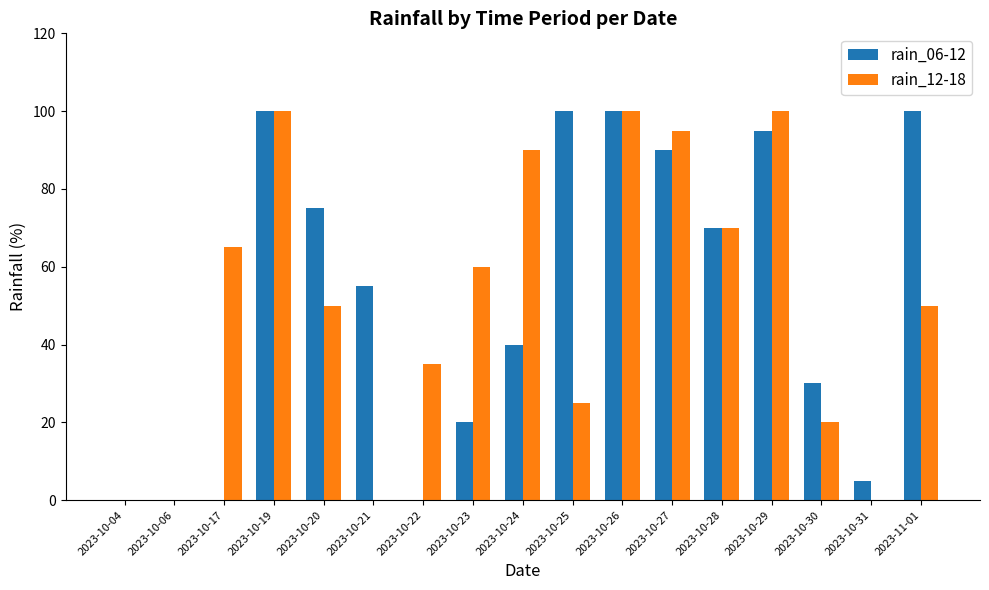

What is the approximate value of rain_06-12 at 2023-11-01, to the nearest 10?

100